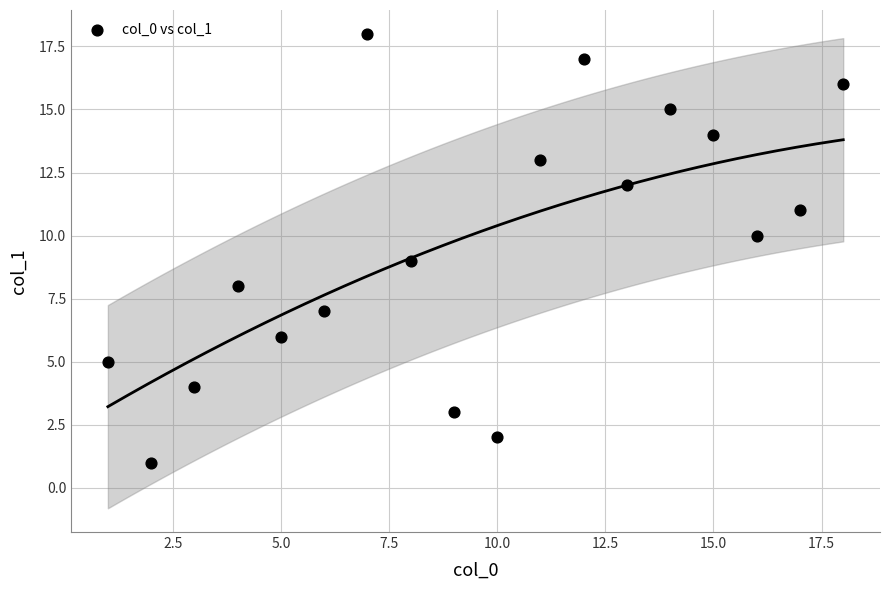

What is the range of X values (max minus min)?

17